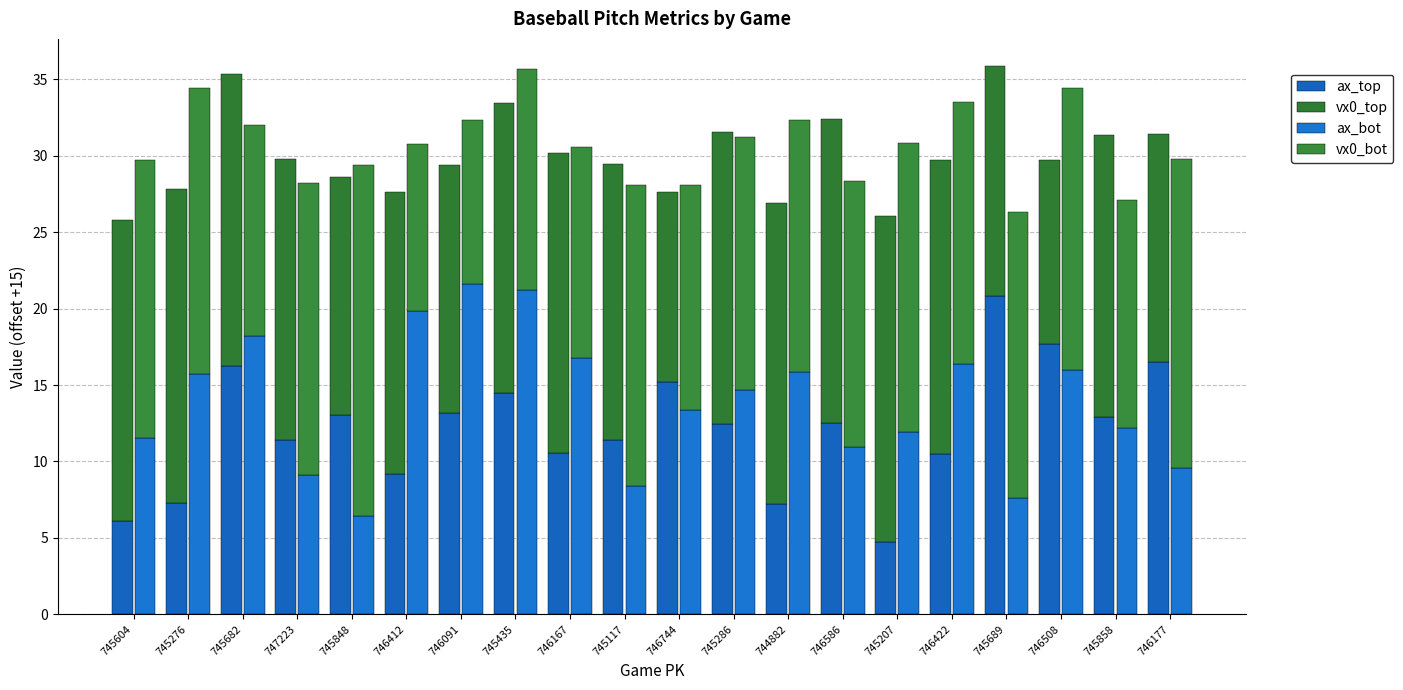

What is the difference between the highest and lowest values at 745286?

6.7